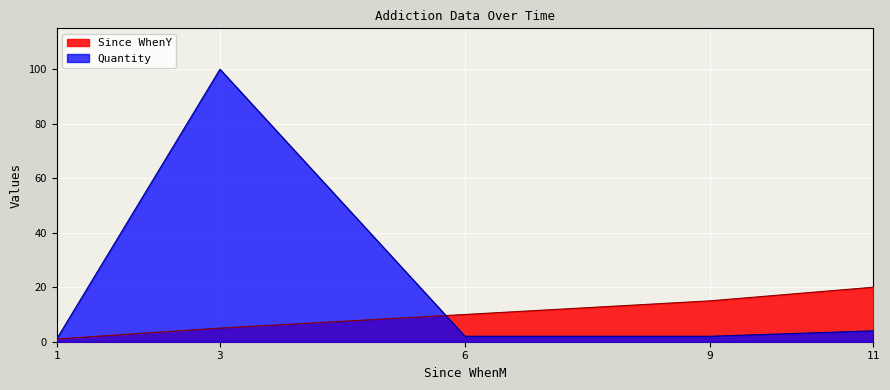

What is the value of the Quantity point at the 3rd from the left?

2